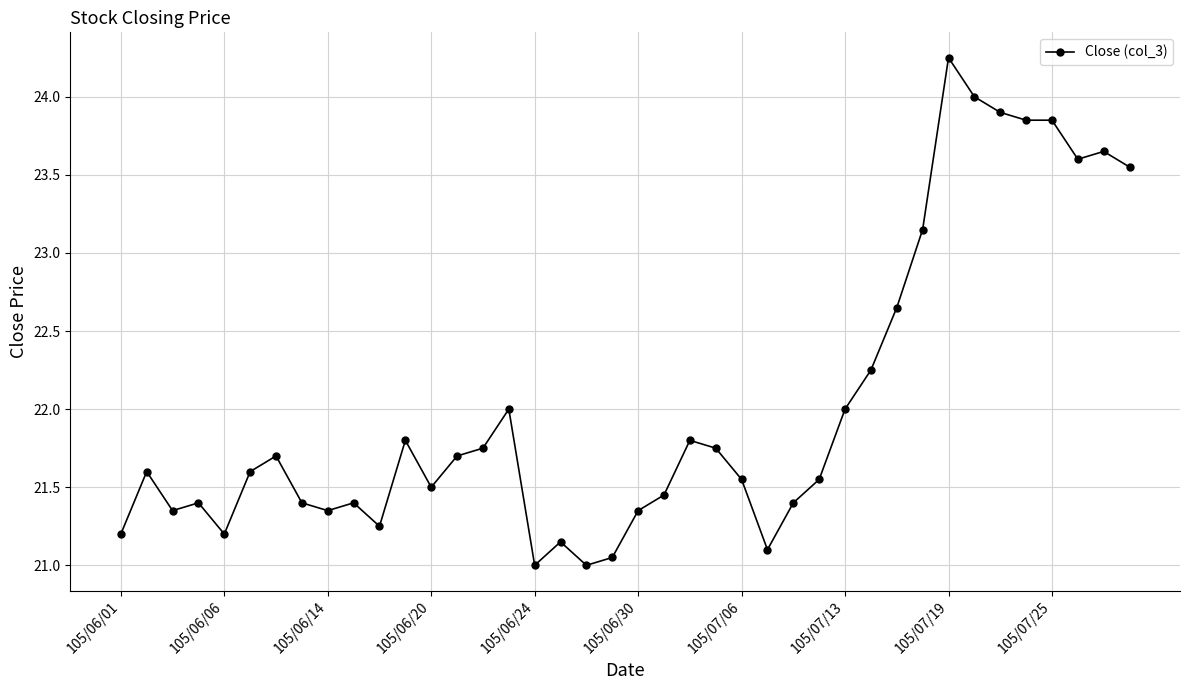

What is the average value?

22.0